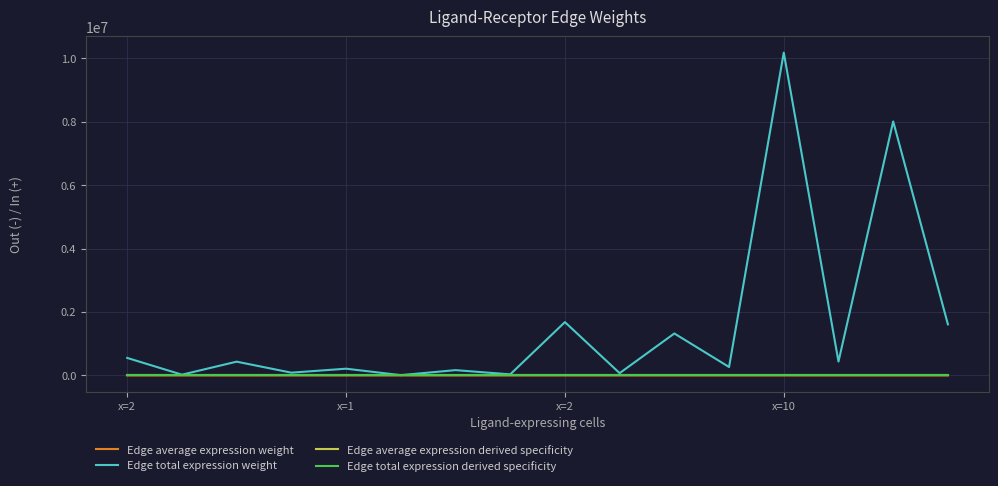

How many lines are shown in the chart?

4